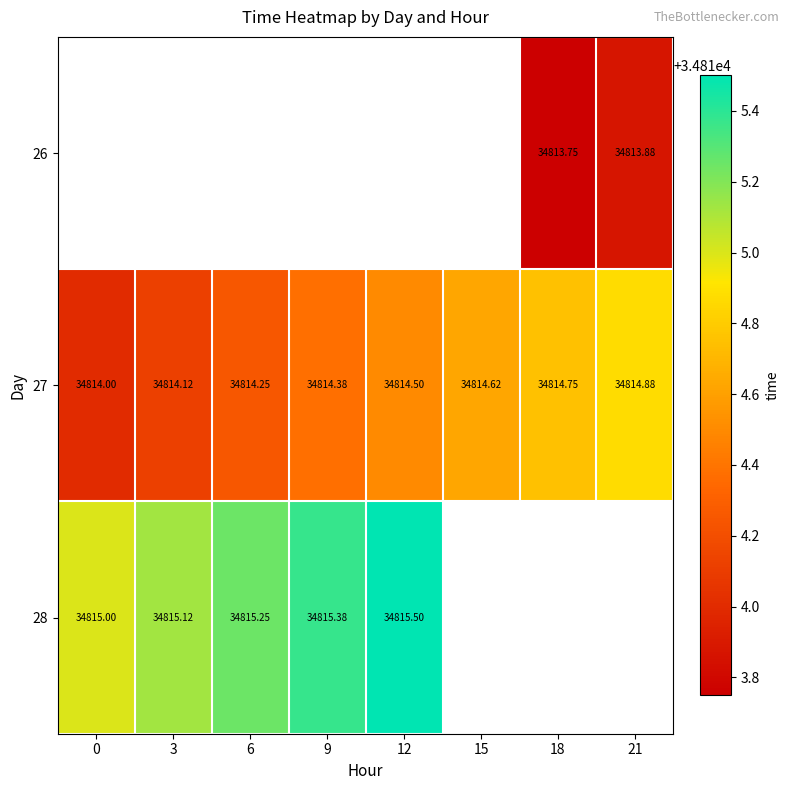

The 26 series shows 61823.3 at 21. True or false?

False